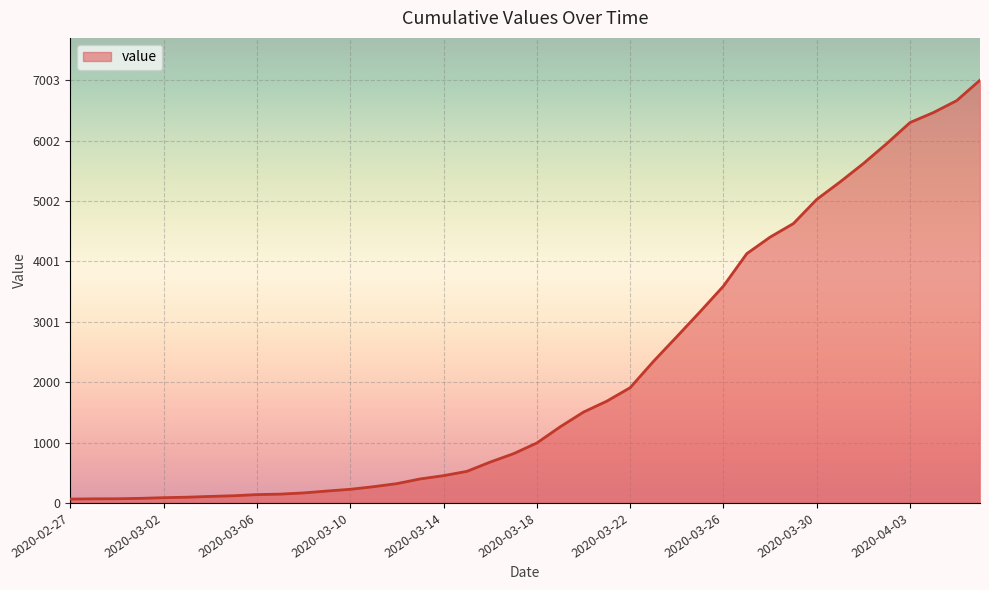

Does the chart display data point markers on the line(s)?

No